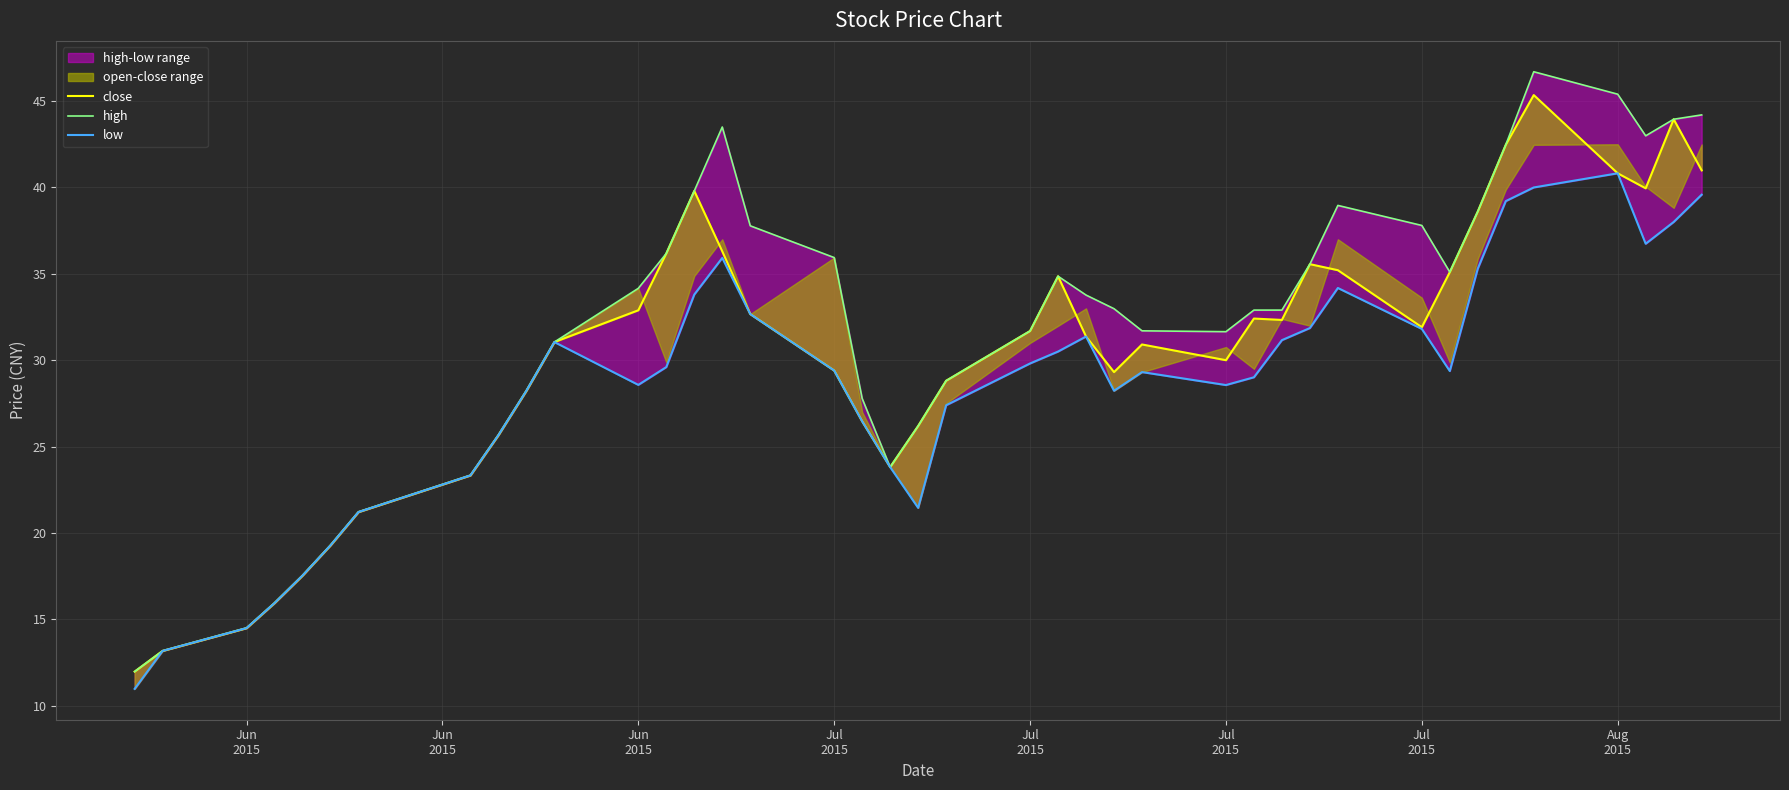

True or false: low and high cross at least once.

False